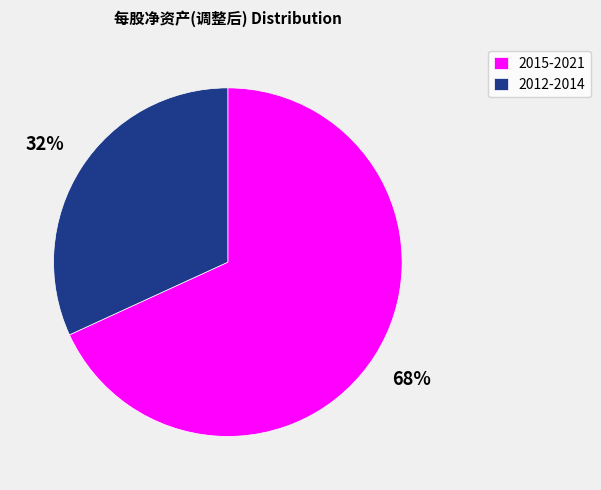

Which category has the smallest portion of the pie?

2012-2014